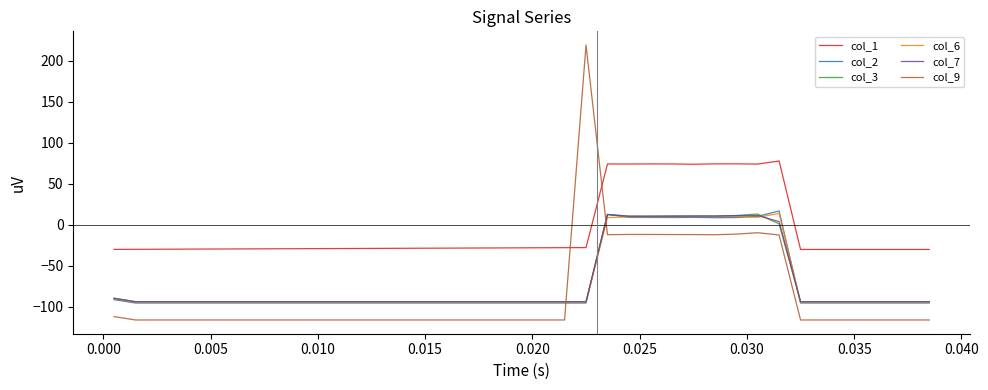

Which series has the largest range (max minus min)?

col_9